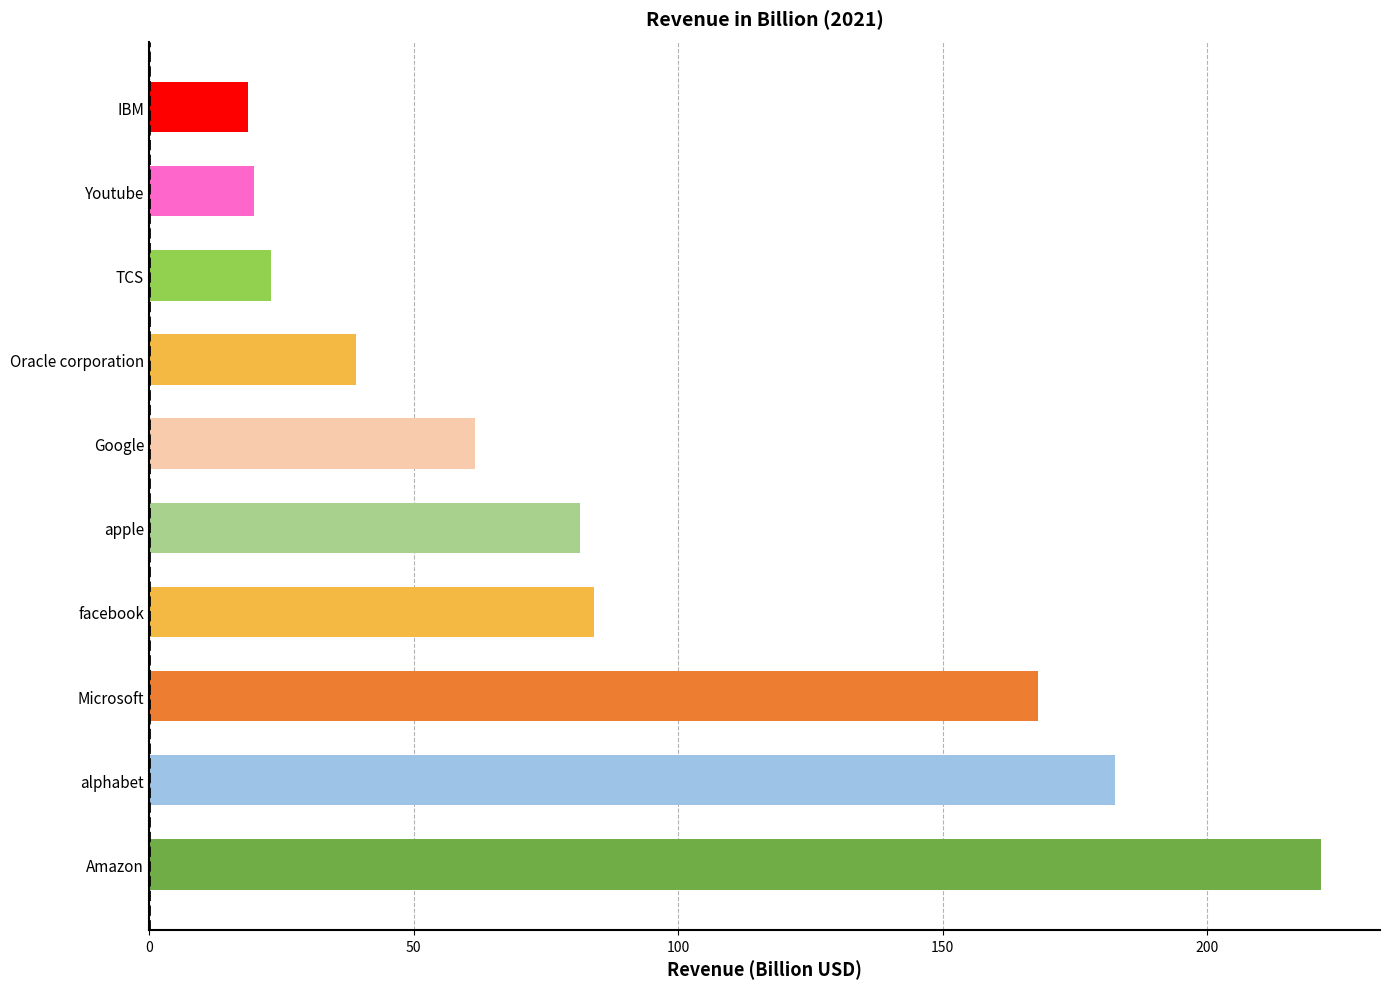

What is the minimum value shown in the chart?

18.7